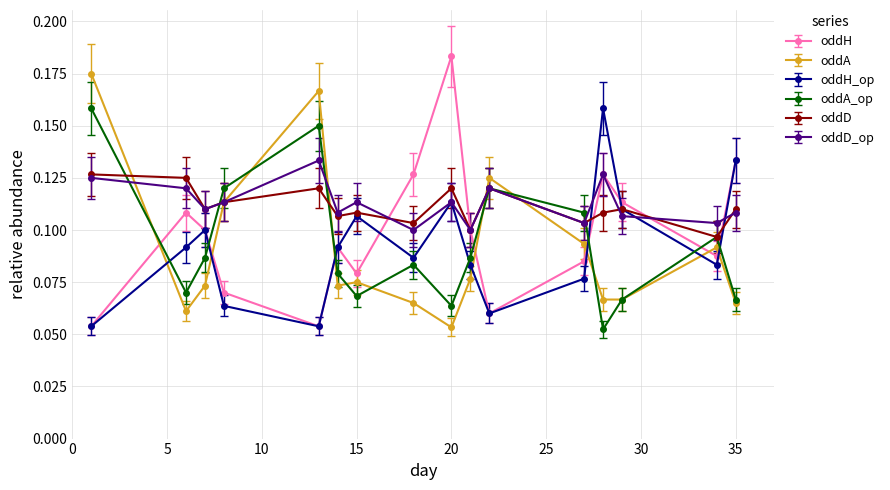

At how many categories does at least one series exceed 0?

16